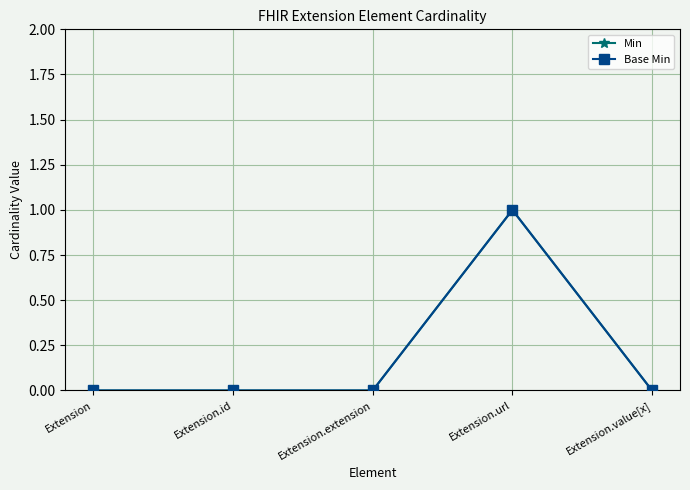

Does the chart have visible grid lines?

Yes